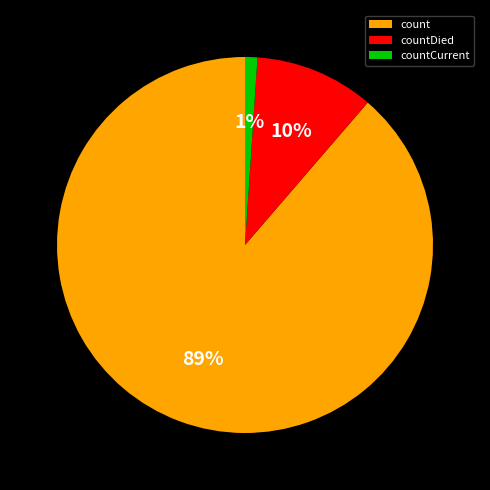

To the nearest percent, what is the combined percentage of count and countDied?

99%